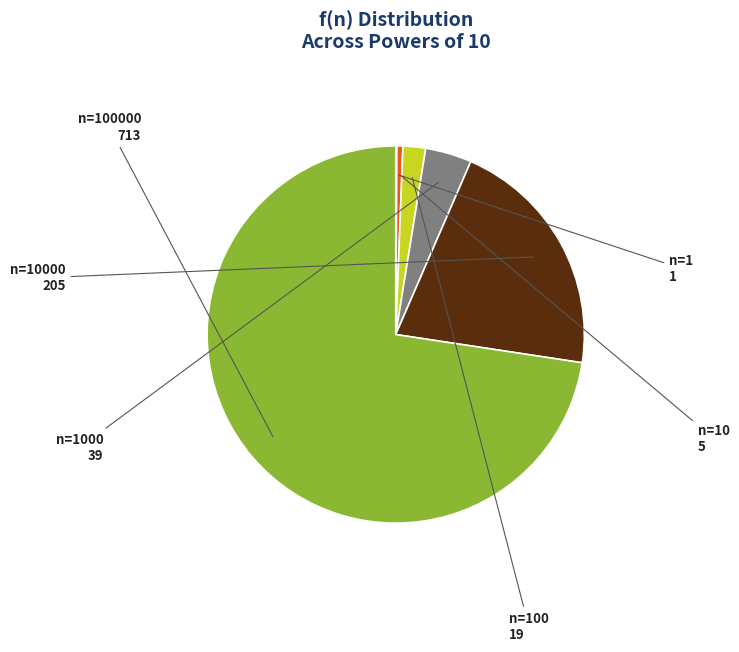

Is there a majority slice in this chart?

Yes